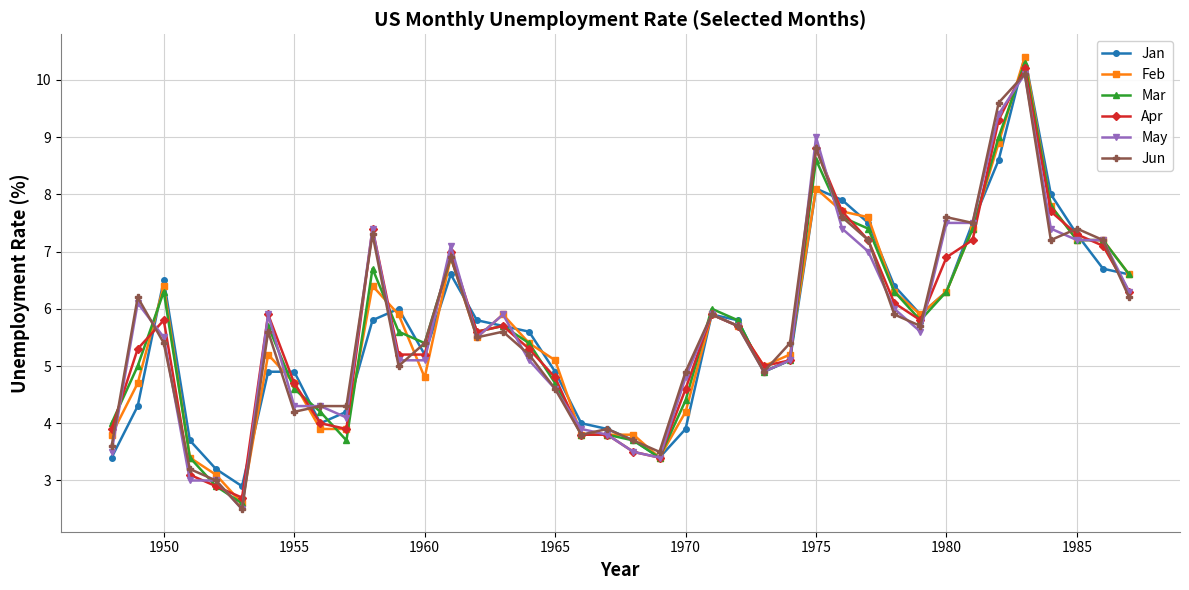

What is the minimum value for Apr?

2.7